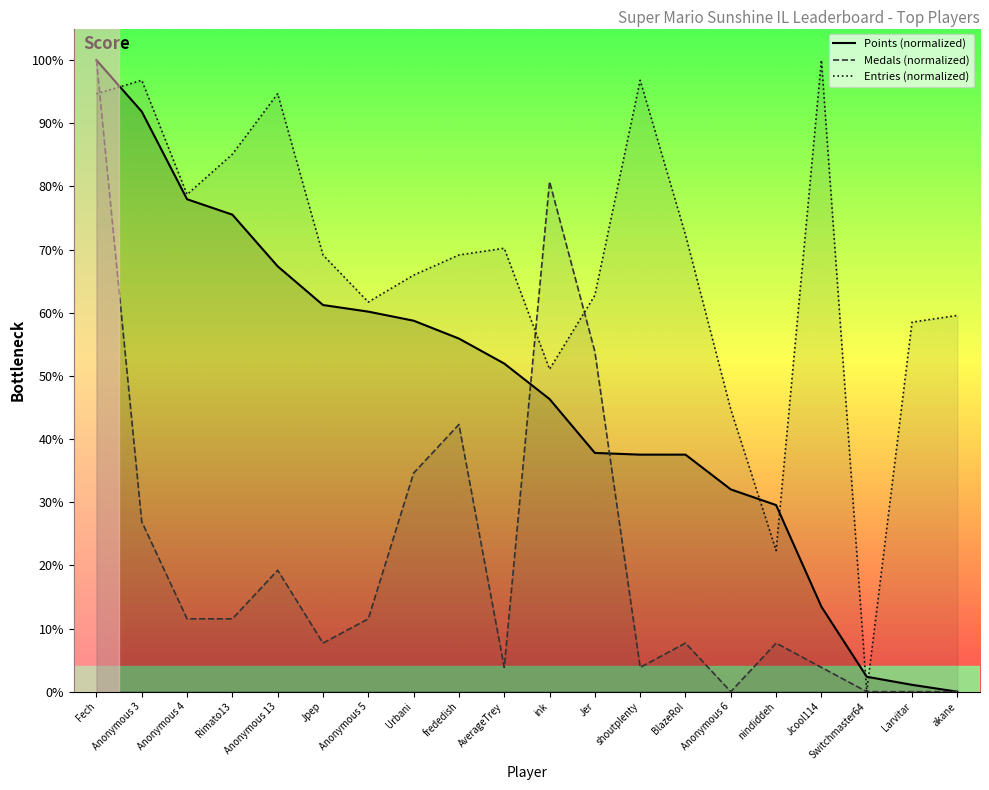

Between Fech and BlazeRol, which series saw the biggest shift?

Medals (normalized)